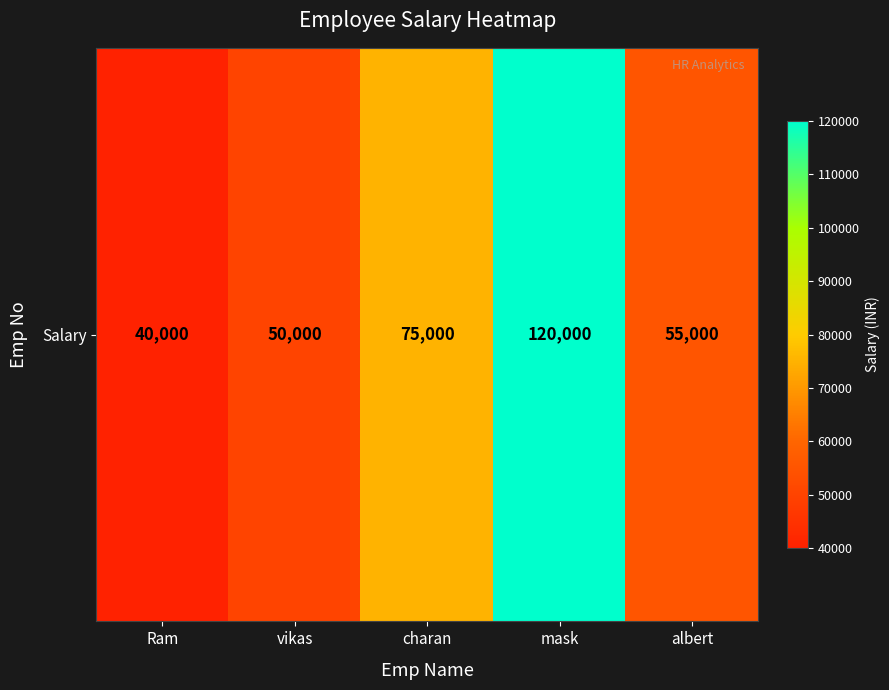

Where does the data first go above 55000?

charan